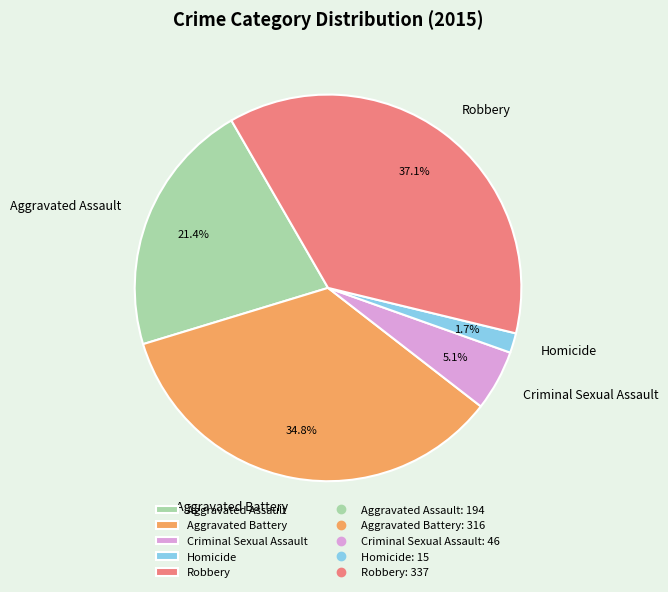

To the nearest percent, what is the average slice percentage?

20%